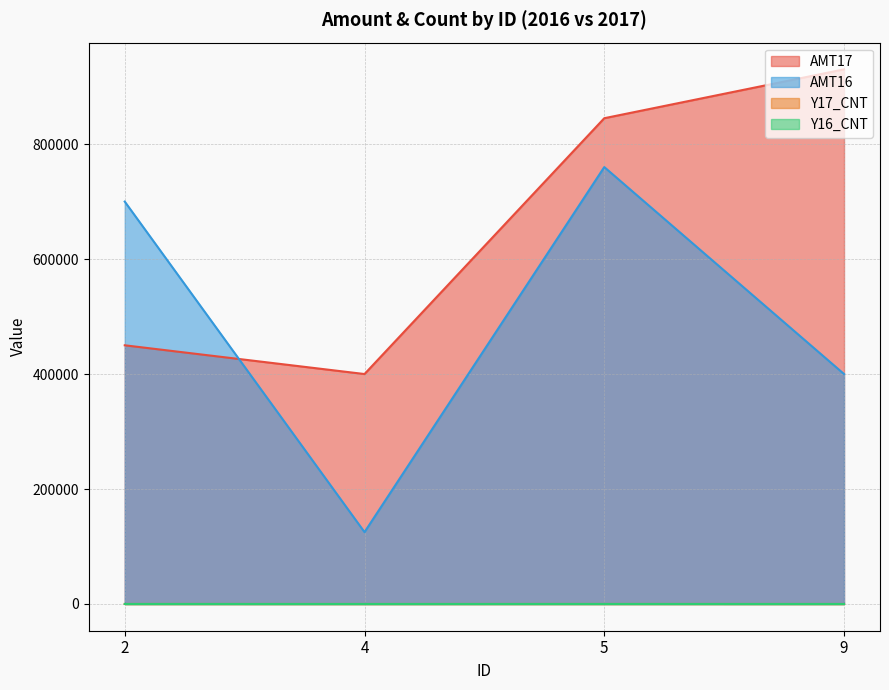

Reading right to left, list all the values displayed in this chart.

AMT17: 9=930000	5=845000	4=400000	2=450000
AMT16: 9=400000	5=760000	4=125000	2=700000
Y17_CNT: 9=4	5=30	4=8	2=25
Y16_CNT: 9=2	5=28	4=3	2=30